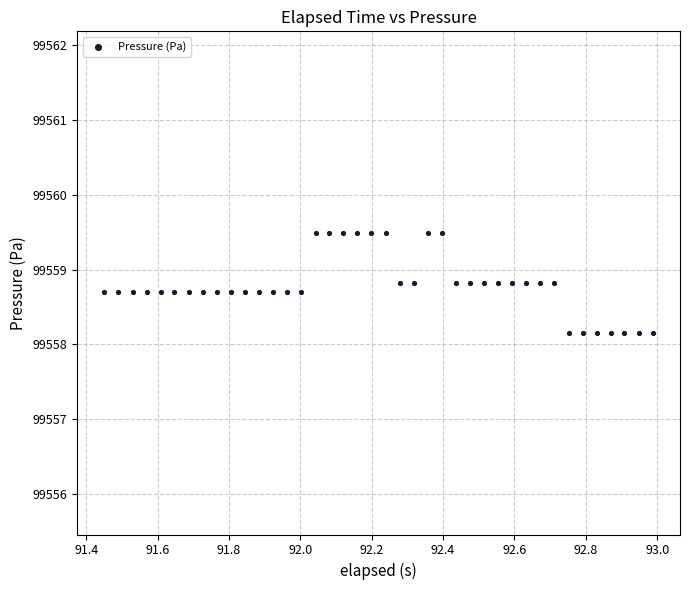

What is the range of Y values (max minus min)?

1.3